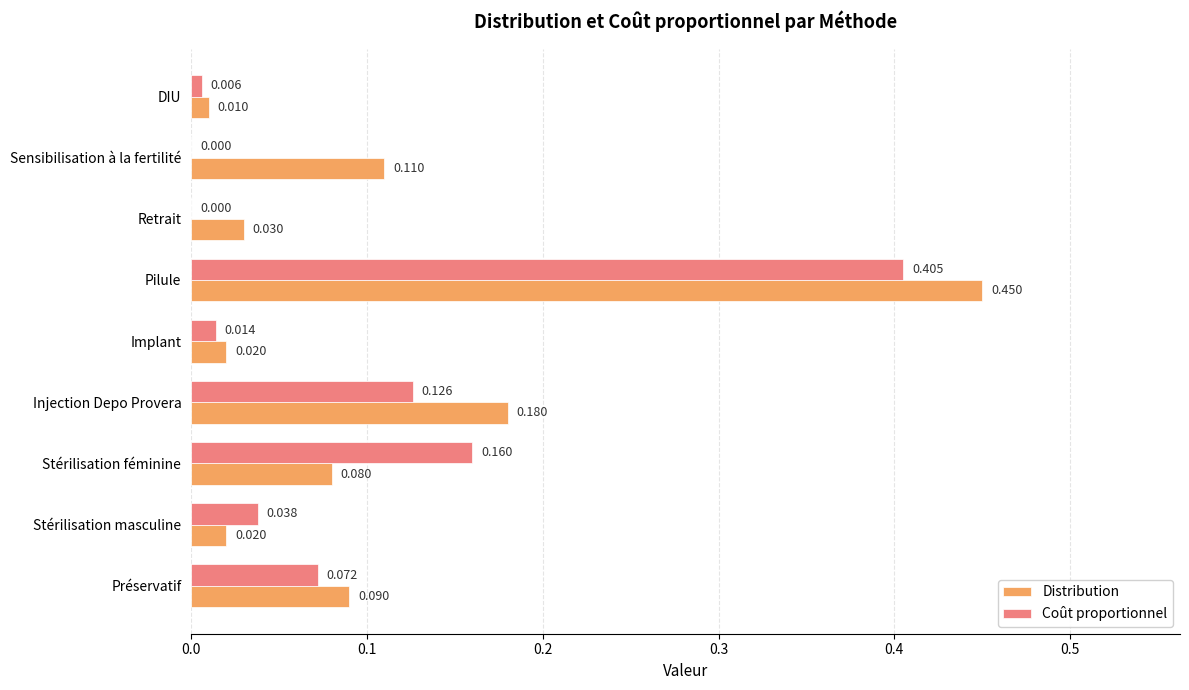

Which label corresponds to the largest value in the chart?

Pilule